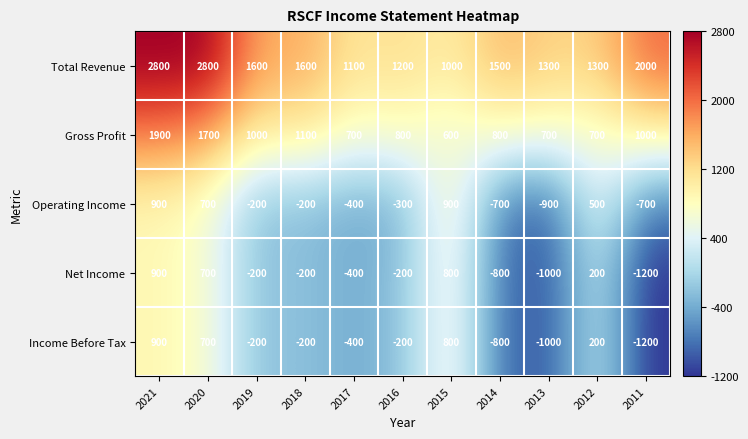

What is the difference between the highest and lowest values at 2020?

2100